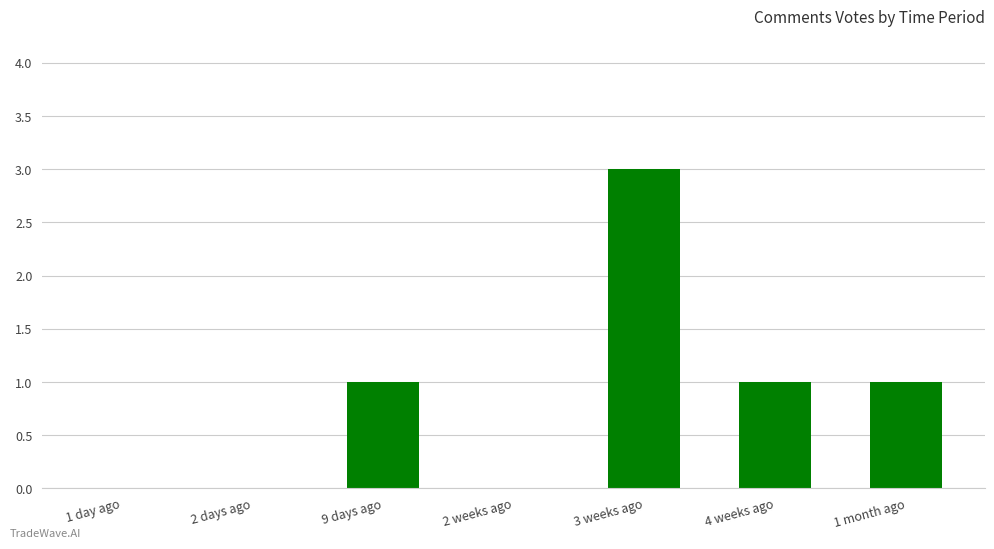

How many categories are shown in the chart?

7